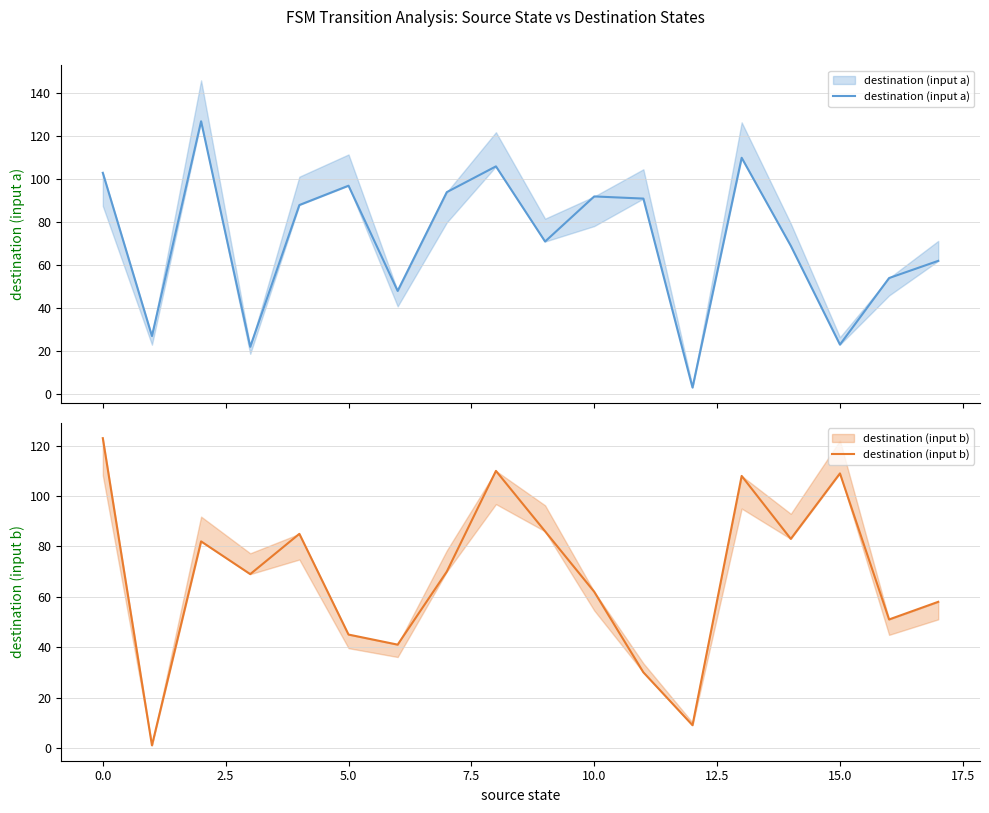

What is the label of the 7th point from the right?

11